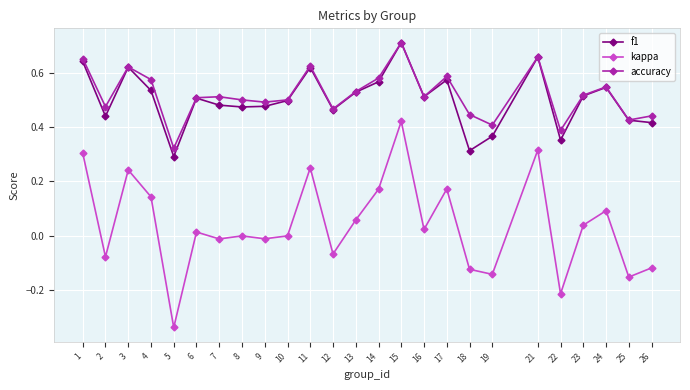

Is it true that accuracy equals 0.5 at 12?

True